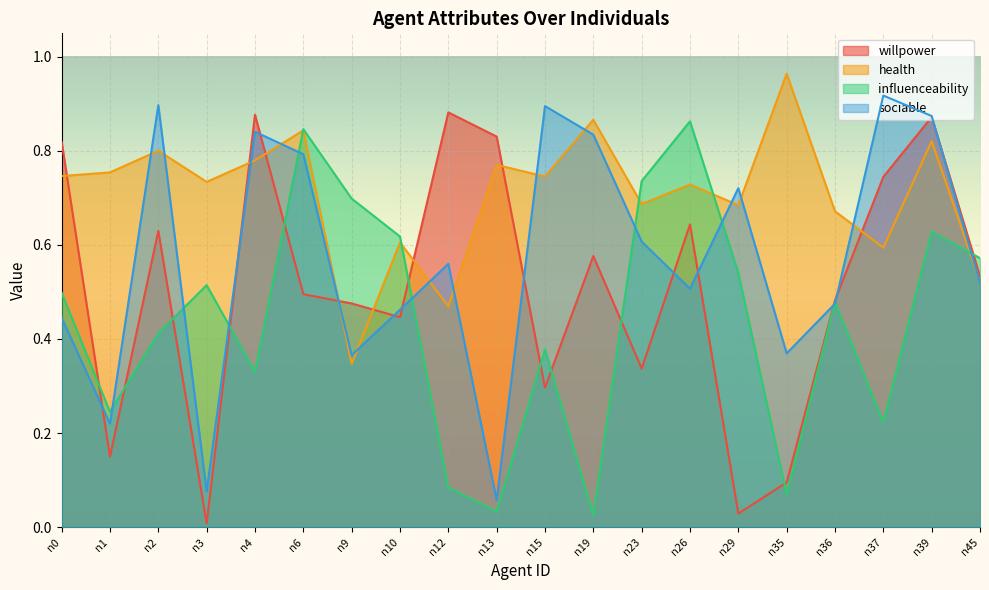

Is it true that sociable equals 0.9 at n15?

True